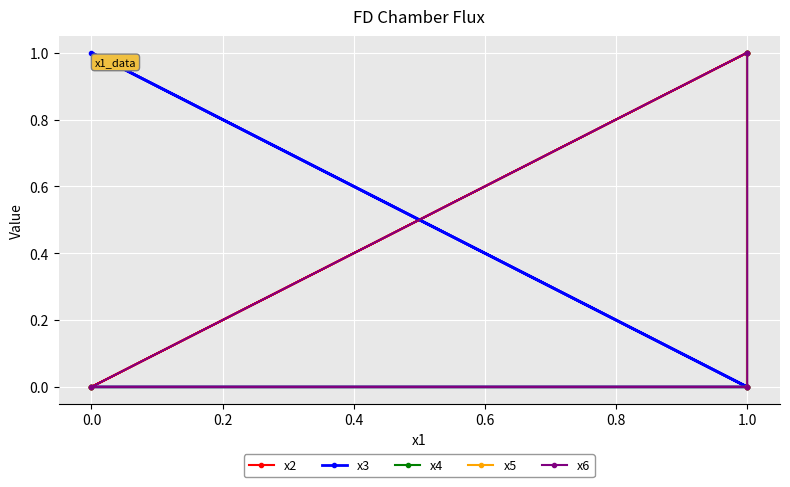

What is the difference between the highest and lowest values at 1.0?

1